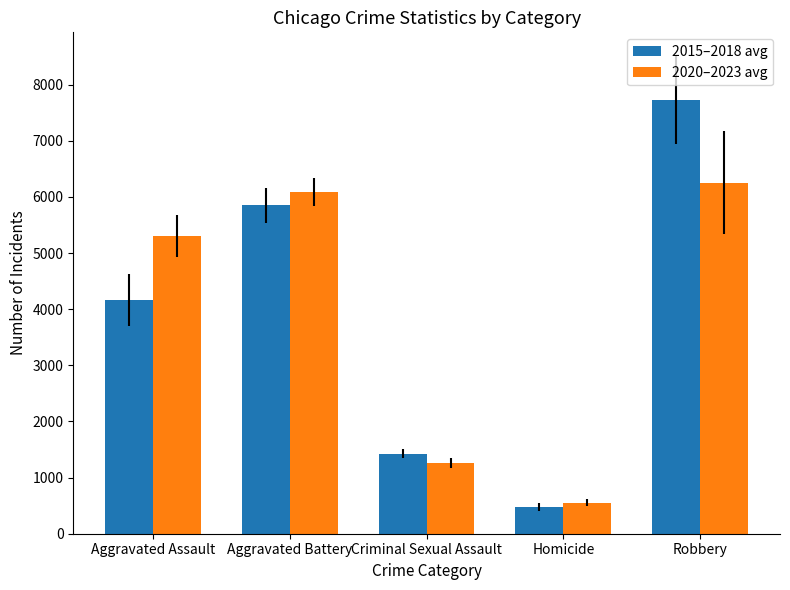

What are all the series names shown in the legend?

2015–2018 avg, 2020–2023 avg